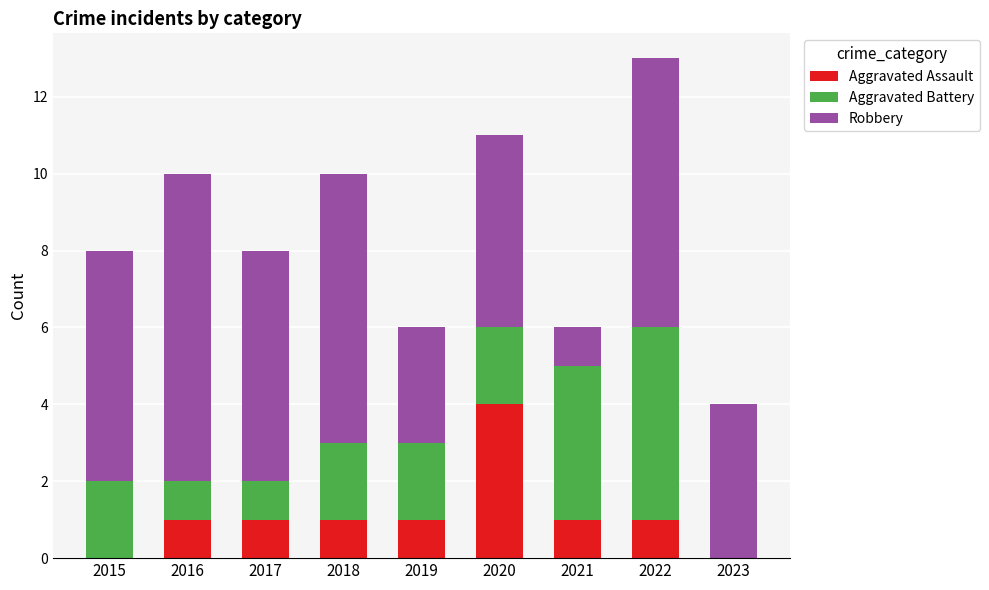

Count the number of categories in the chart.

9